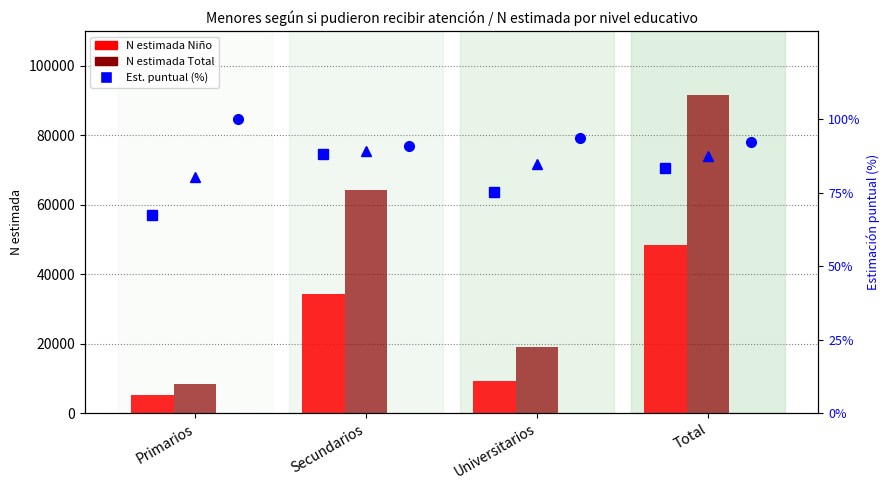

How many series are shown in this chart?

5